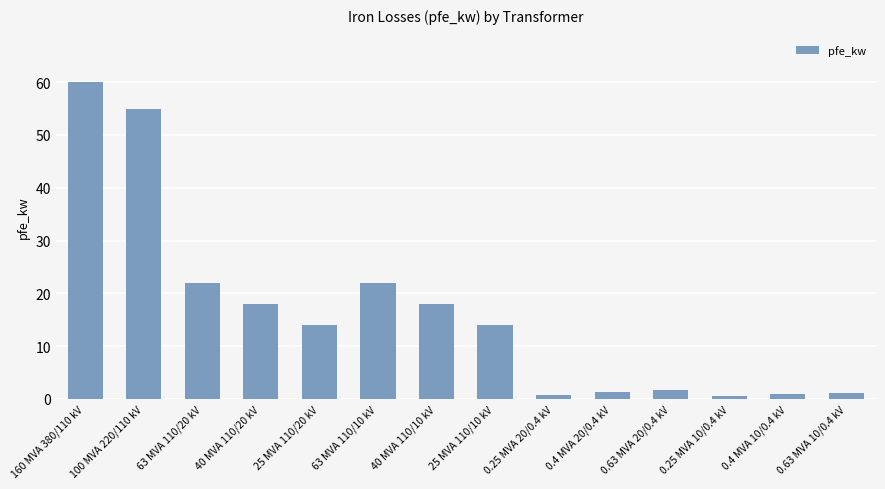

How many data points does each series have?

14